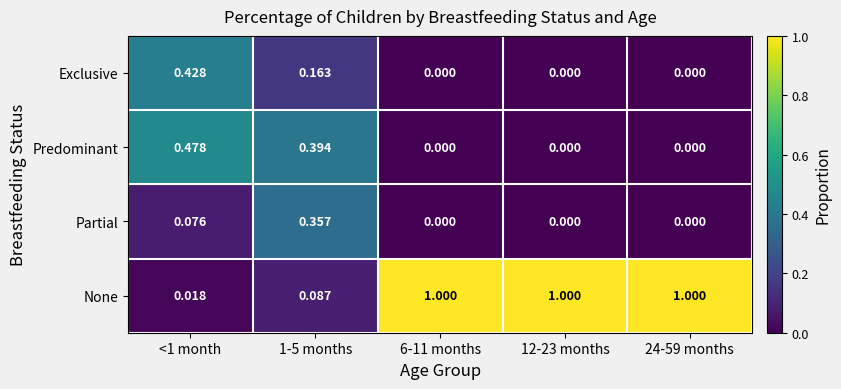

Is the value of Exclusive at 12-23 months greater than the value of None at 6-11 months?

No